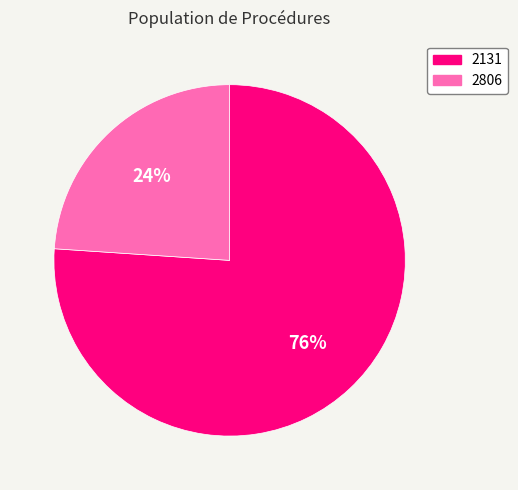

How many segments does this pie chart have?

2